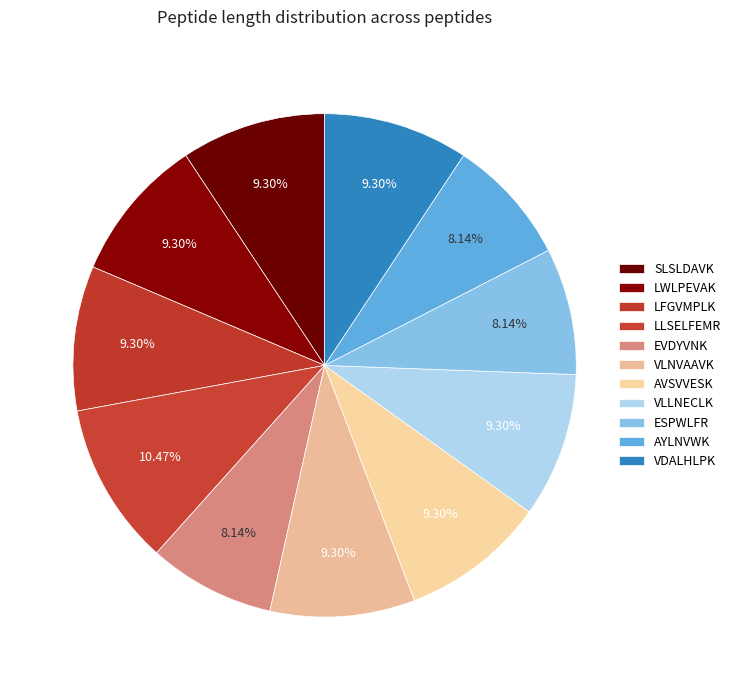

Rank the categories by value from lowest to highest.

EVDYVNK, ESPWLFR, AYLNVWK, SLSLDAVK, LWLPEVAK, LFGVMPLK, VLNVAAVK, AVSVVESK, VLLNECLK, VDALHLPK, LLSELFEMR